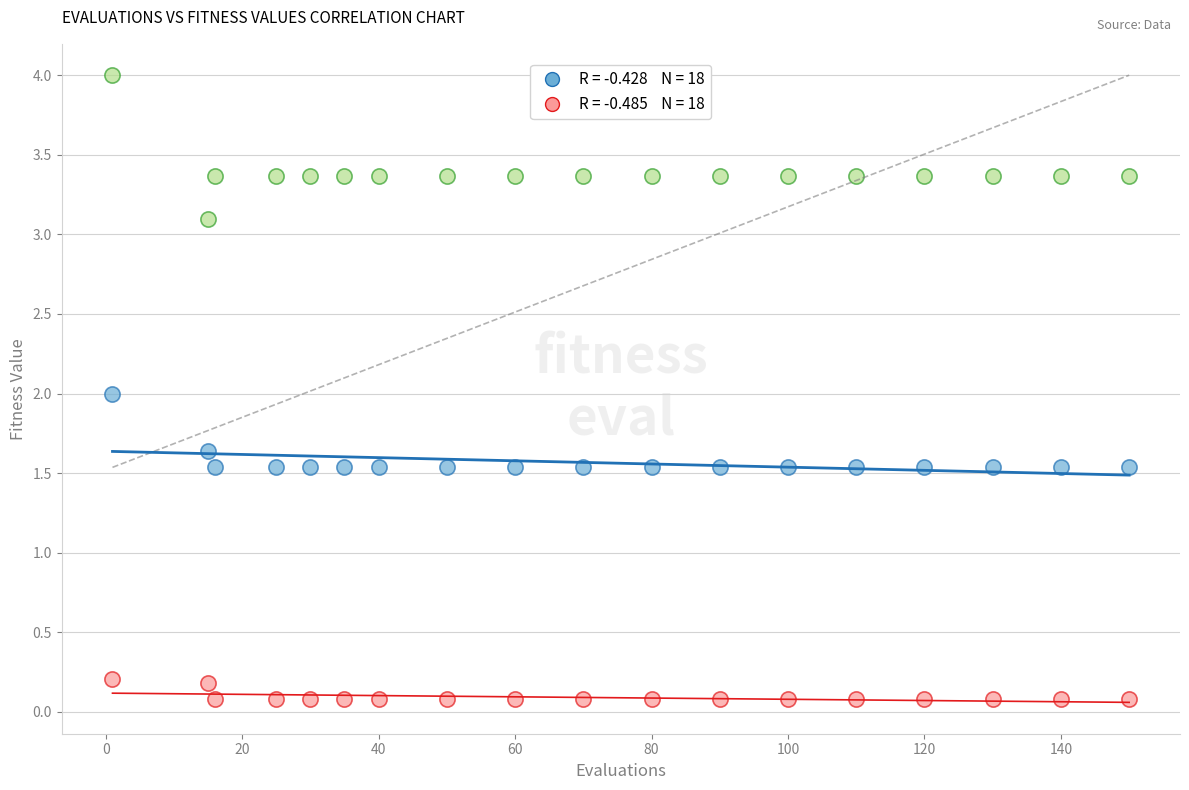

Across all data points, what is the range of Y values (max minus min)?

3.9